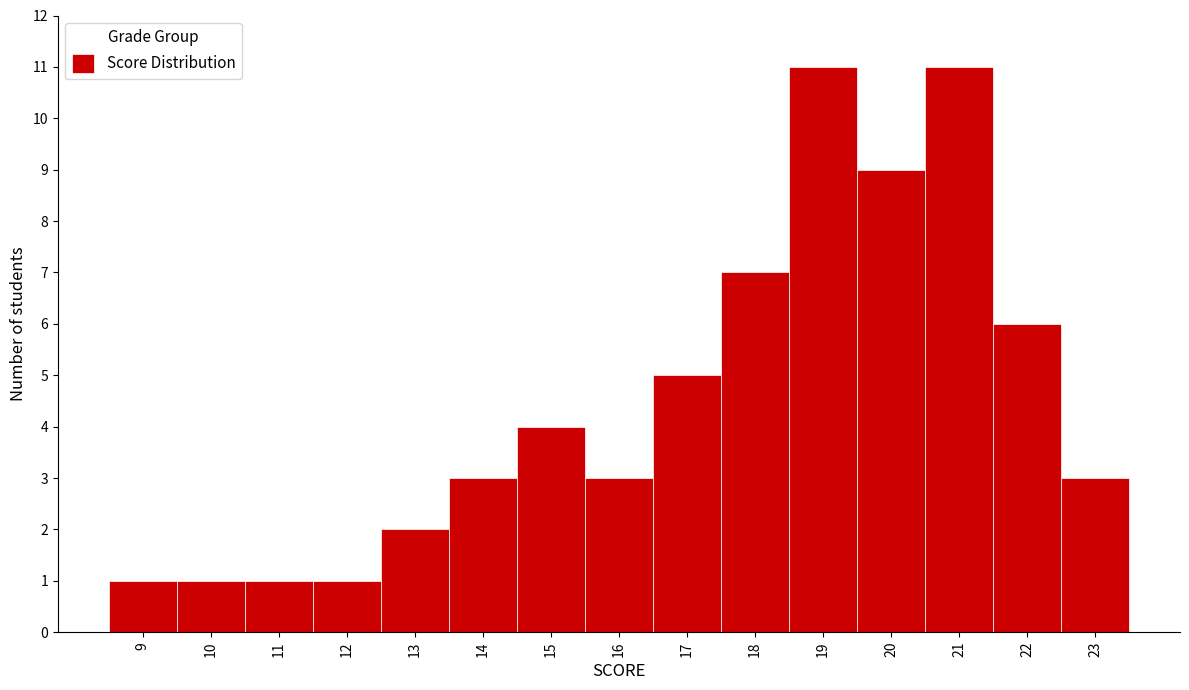

Reading left to right, transcribe this chart: for each bar, give the range it covers on the x-axis and its height. The values are not printed on the chart, so give them approximately, as read against the axis.

8.5 to 9.5: 1
9.5 to 10.5: 1
10.5 to 11.5: 1
11.5 to 12.5: 1
12.5 to 13.5: 2
13.5 to 14.5: 3
14.5 to 15.5: 4
15.5 to 16.5: 3
16.5 to 17.5: 5
17.5 to 18.5: 7
18.5 to 19.5: 11
19.5 to 20.5: 9
20.5 to 21.5: 11
21.5 to 22.5: 6
22.5 to 23.5: 3